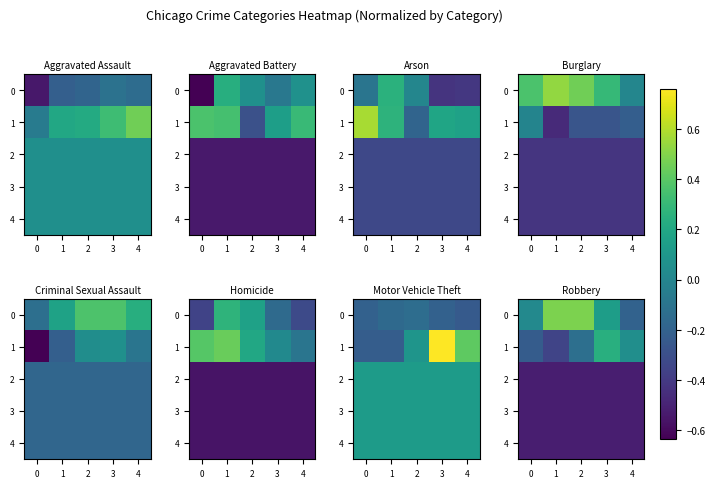

What is the lowest value of the 0 series?

-0.2